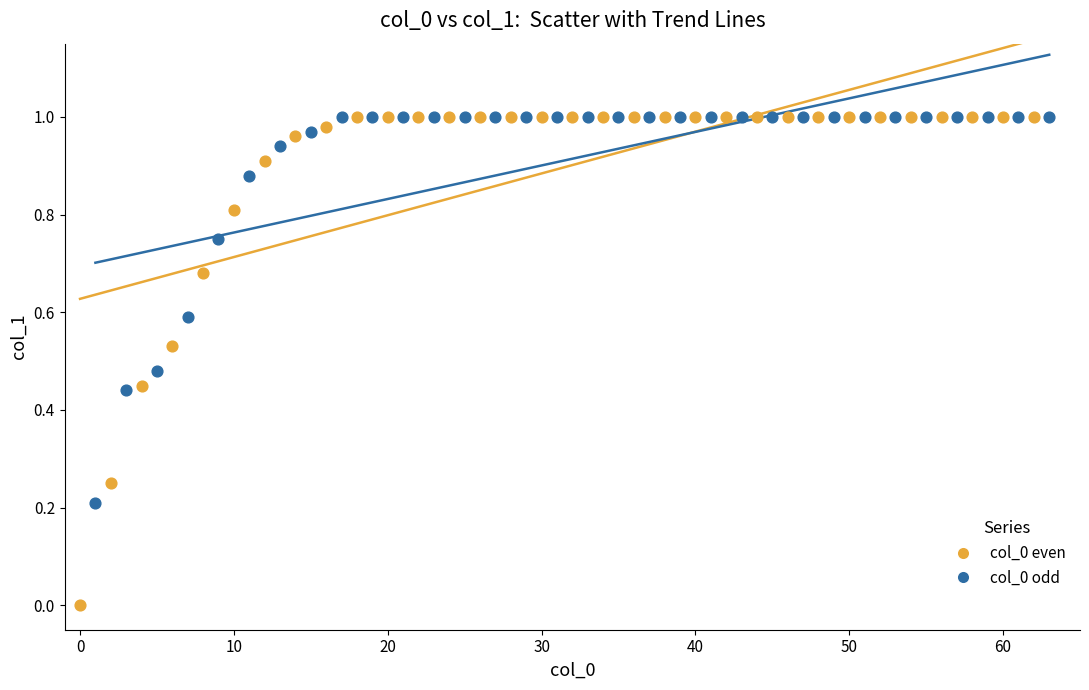

Which series reaches the minimum Y coordinate?

col_0 even